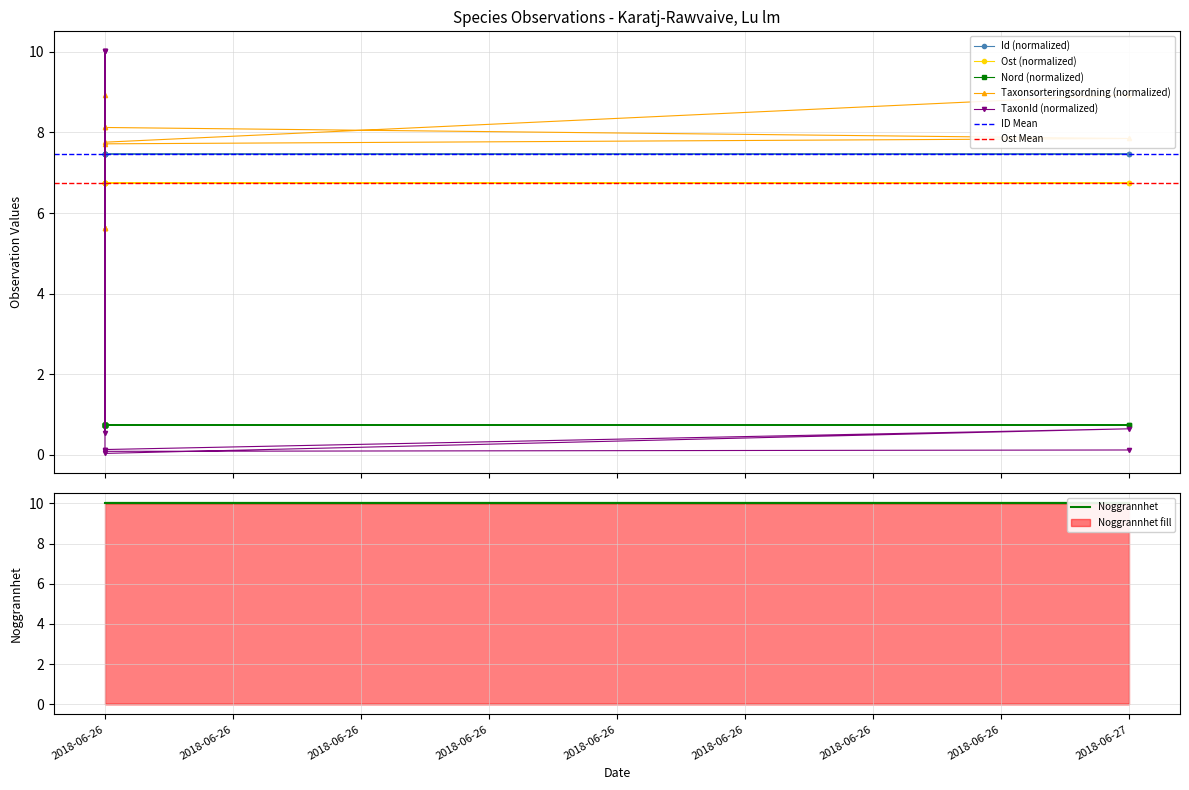

How many distinct data groups are displayed?

5